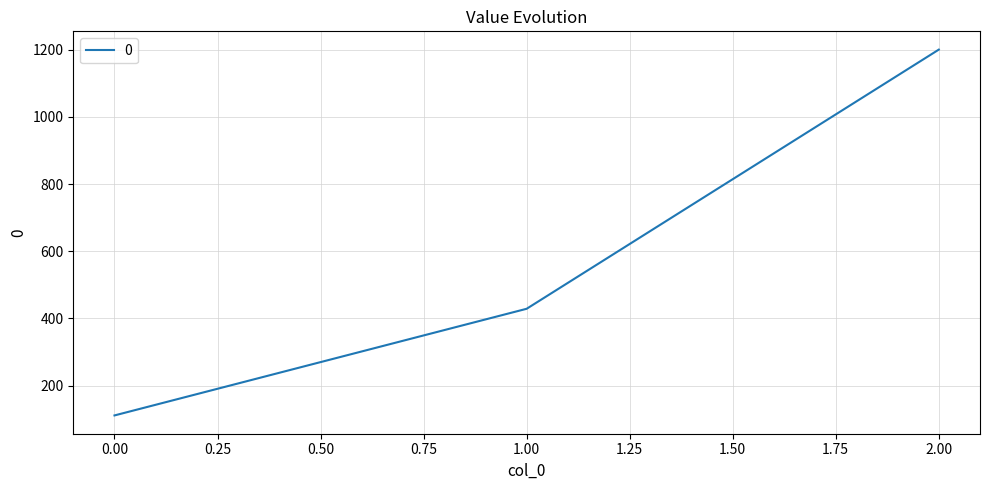

What is the sum of the values at 1.00 and 0.00?

539.7